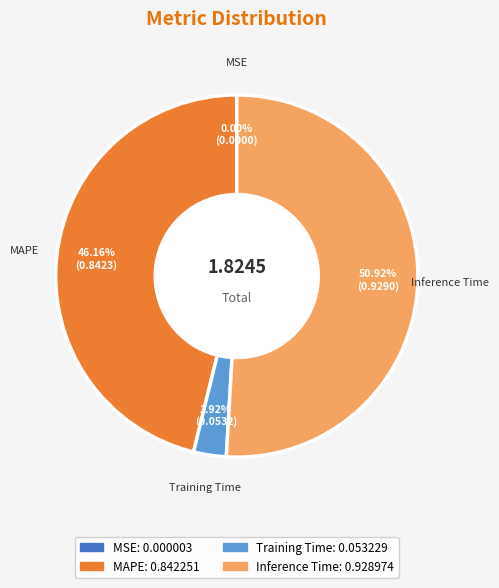

Does Inference Time account for over 50% of the chart?

Yes